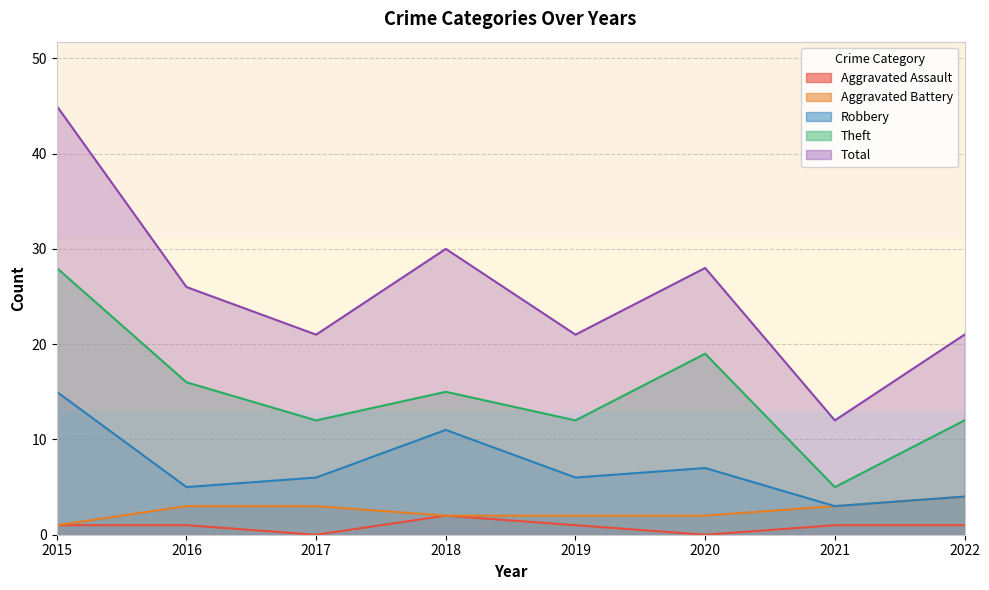

The value of Robbery at 2022 is 4. True or false?

True